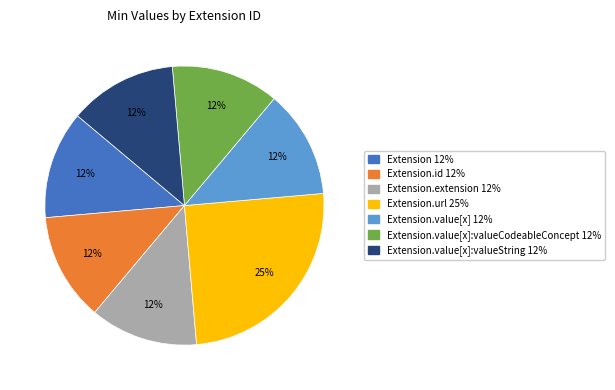

To the nearest percent, what is the average slice percentage?

14%